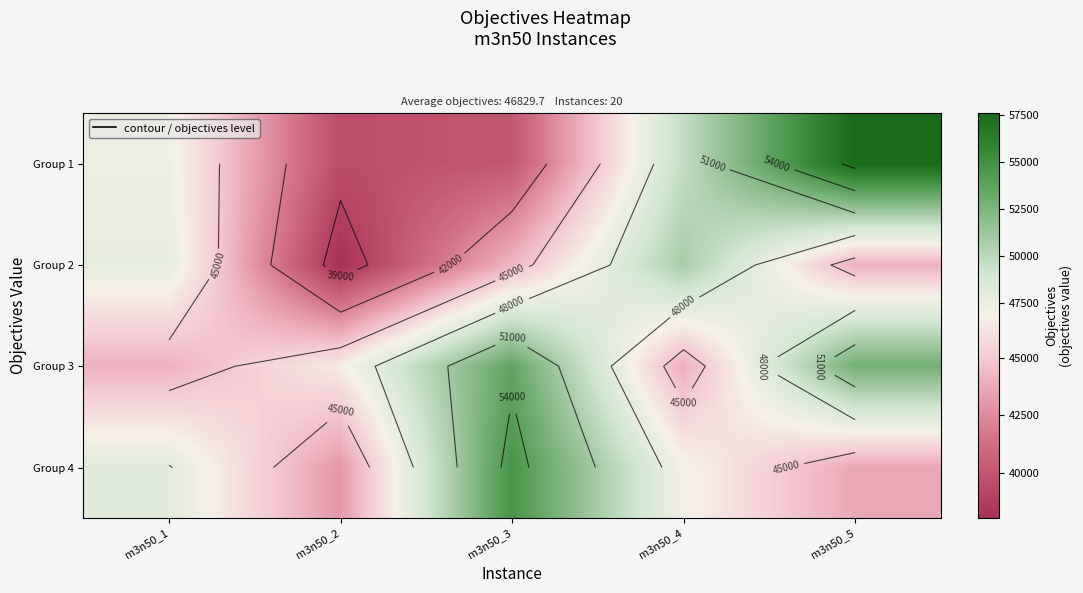

The value of Group 1 at m3n50_4 is 49669. True or false?

True